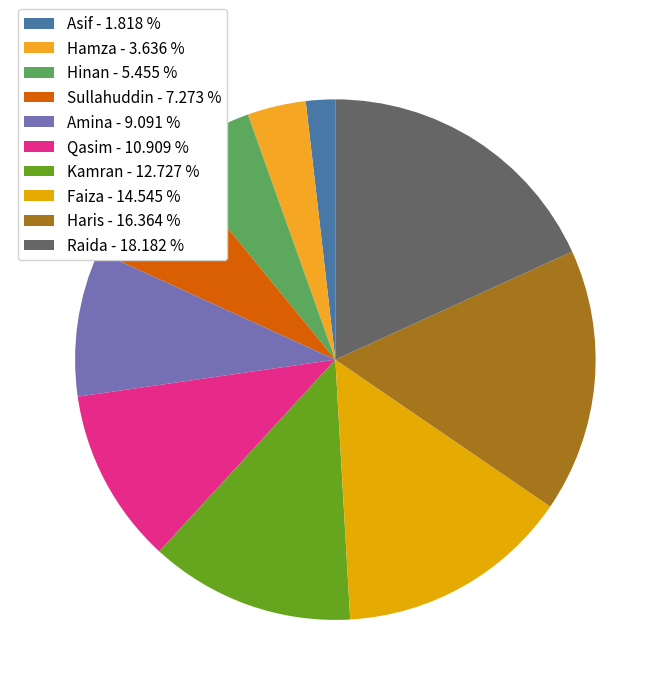

What is the change in value from Faiza to Haris?

+1